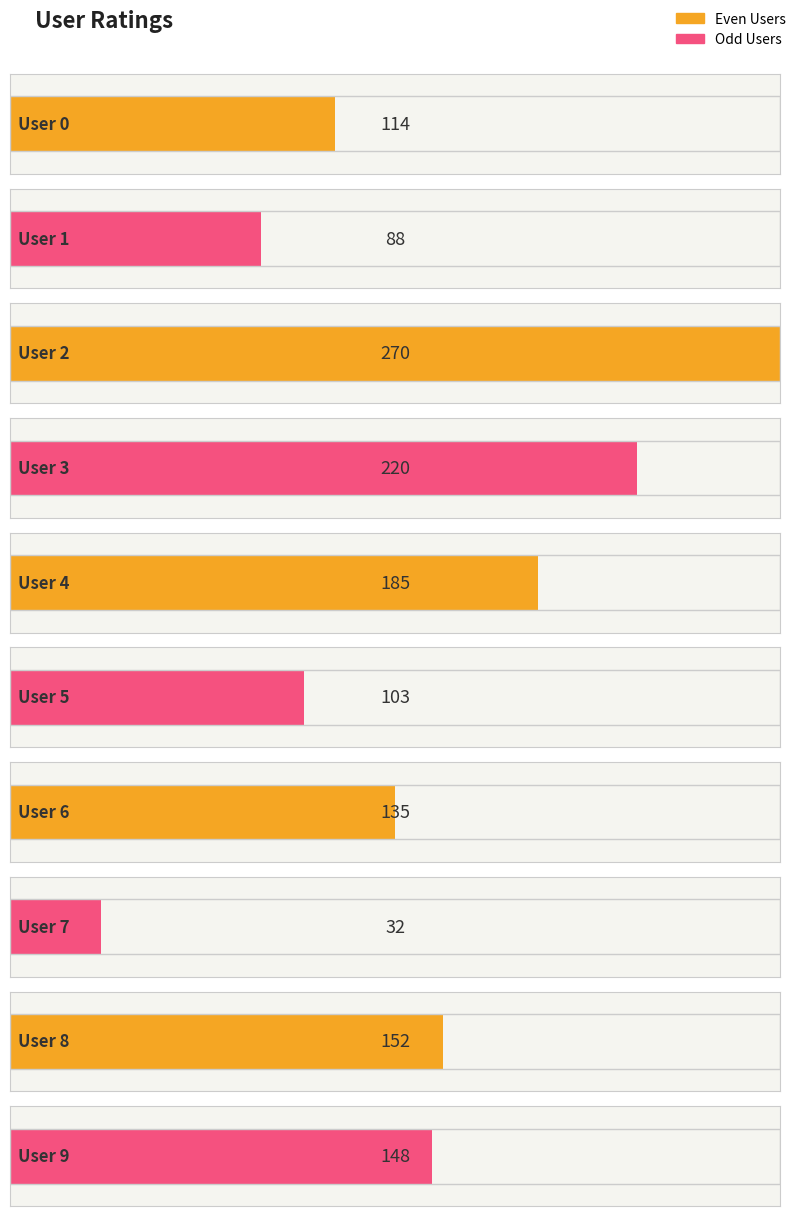

List the labels in order of value, largest first.

User 2, User 3, User 4, User 8, User 9, User 6, User 0, User 5, User 1, User 7